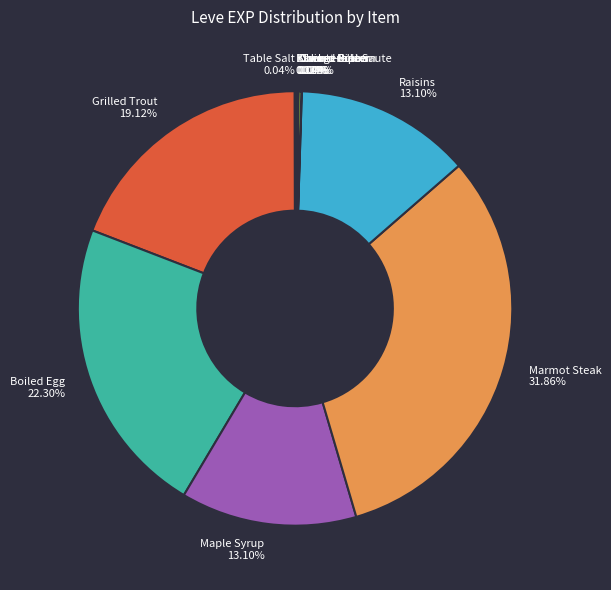

What percentage is the Raisins slice, to the nearest percent?

13%